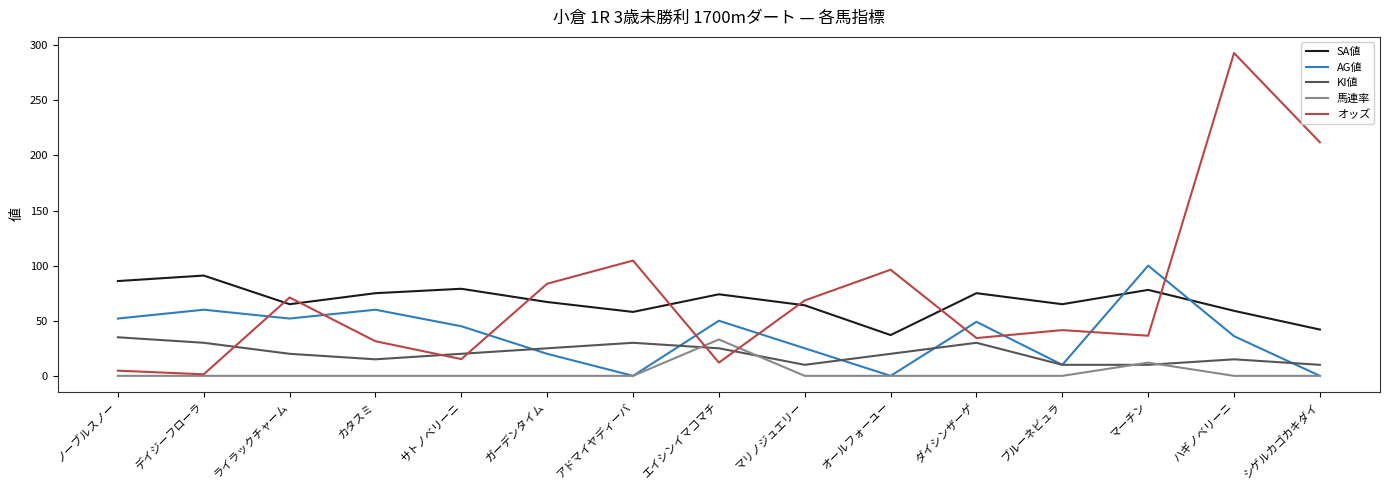

The AG値 series shows 81.4 at エイシンイマコマチ. True or false?

False